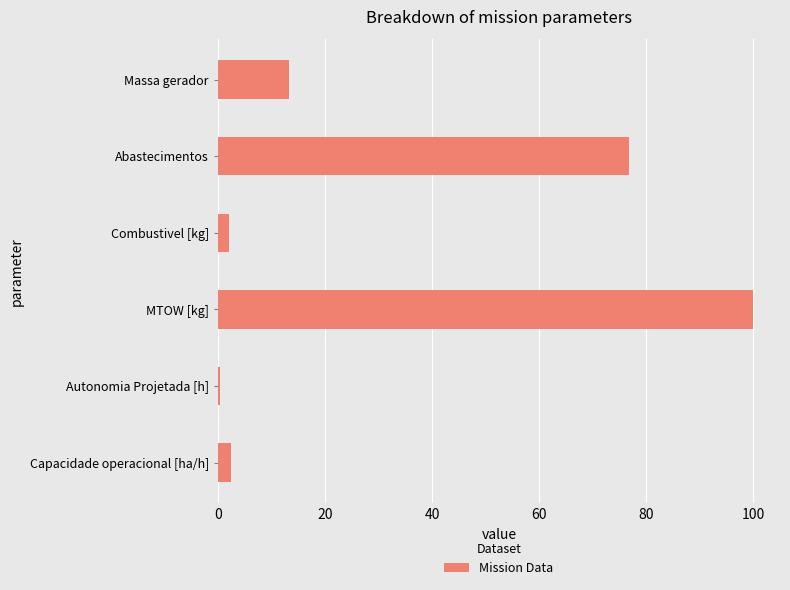

Which category has the highest value across all series?

MTOW [kg]